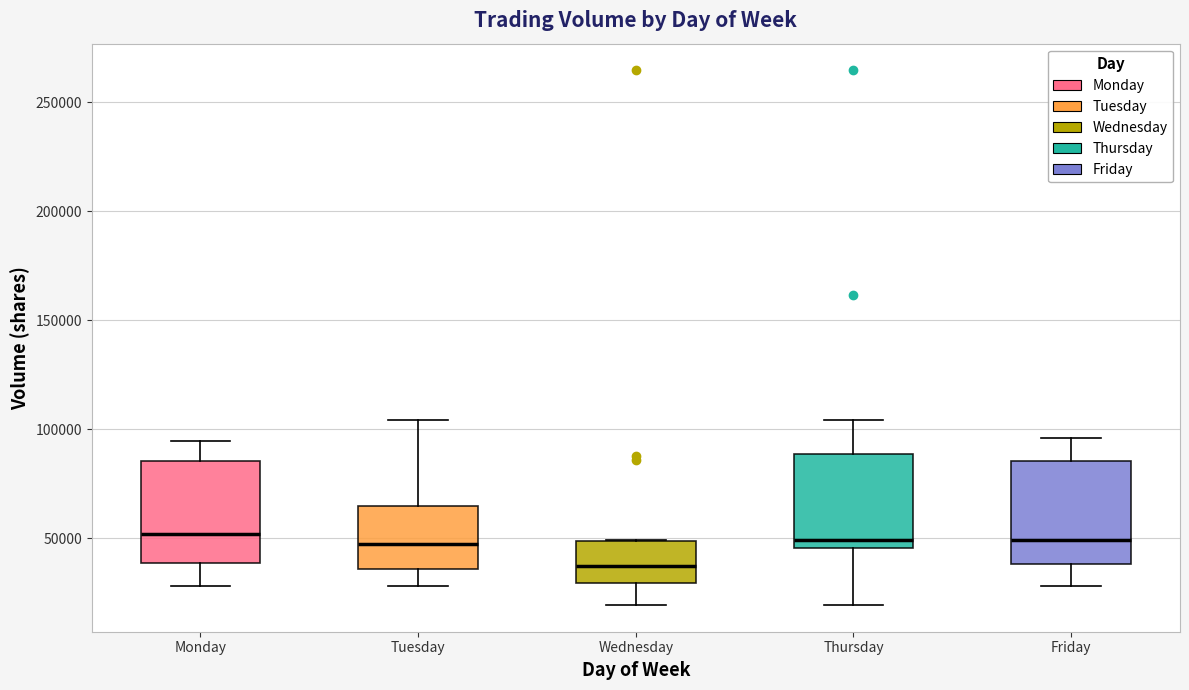

Reading left to right, transcribe this box plot: for each box, give where its median line is, the range the box spans, and where its two whiskers end, as read against the y-axis. The values are not printed on the chart, so give them approximately, as read against the axis.

Monday: median 50000, box 40000 to 85000, whiskers 30000 to 95000
Tuesday: median 50000, box 35000 to 65000, whiskers 30000 to 105000
Wednesday: median 35000, box 30000 to 50000, whiskers 20000 to 50000
Thursday: median 50000, box 45000 to 90000, whiskers 20000 to 105000
Friday: median 50000, box 40000 to 85000, whiskers 30000 to 95000